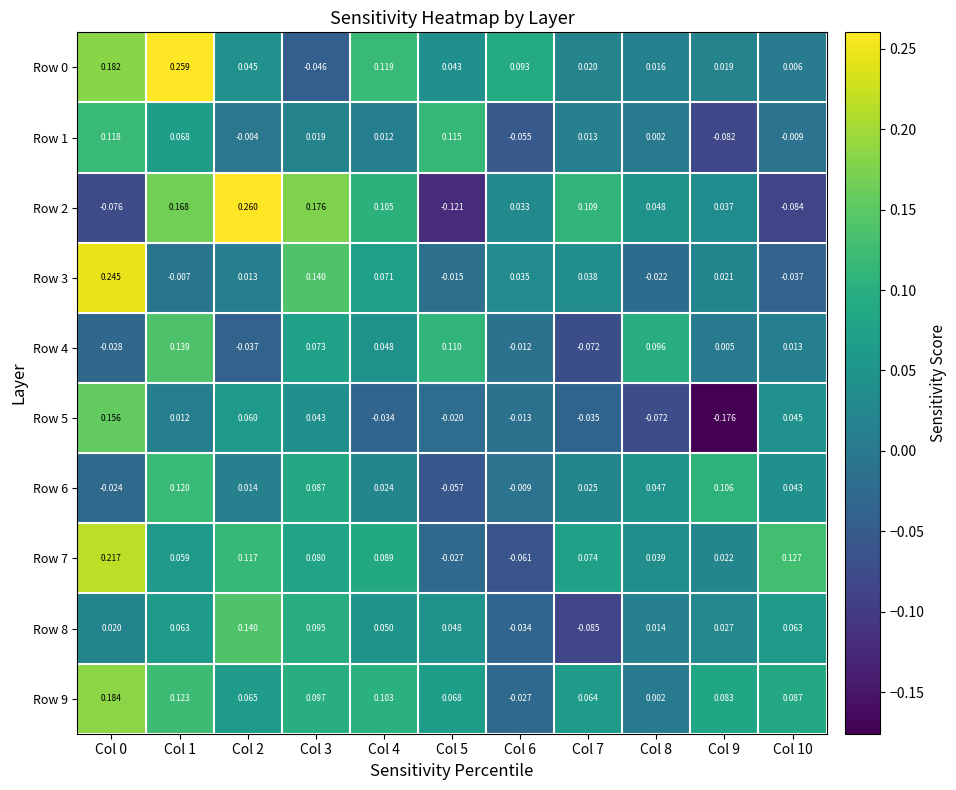

Is the value of Row 2 at Col 2 greater than the value of Row 5 at Col 9?

Yes